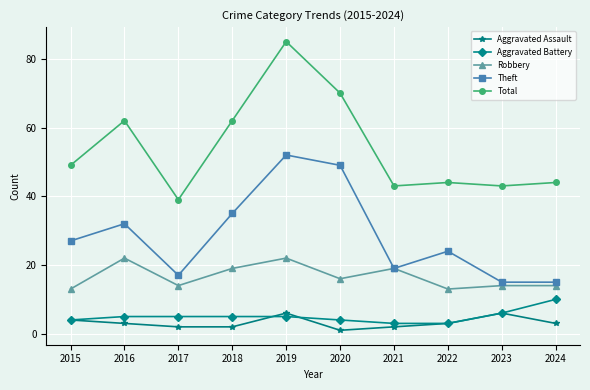

Is it true that Theft equals 17 at 2015?

False